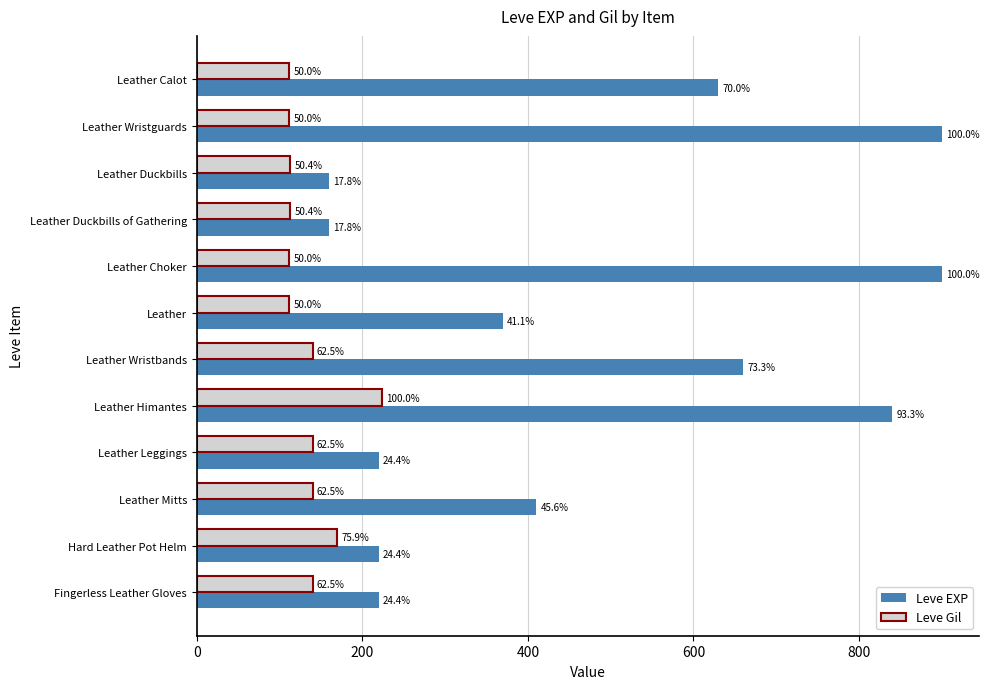

Where does the Leve Gil series first go above 140?

Leather Himantes